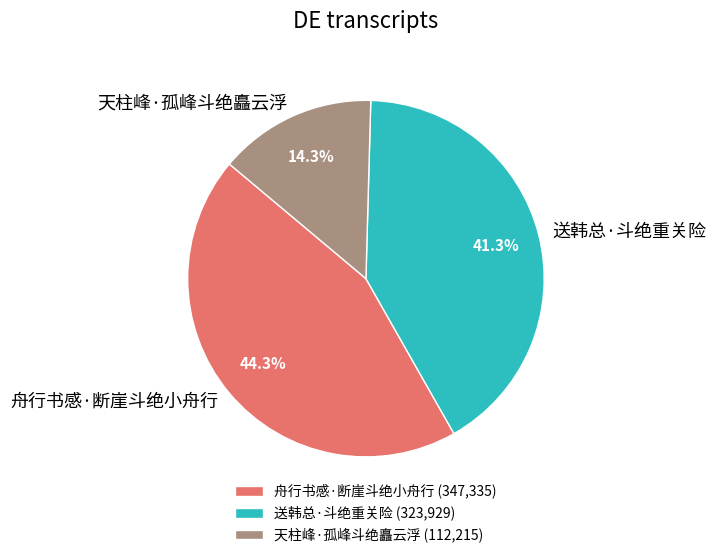

Between 送韩总·斗绝重关险 and 天柱峰·孤峰斗绝矗云浮, which is larger?

送韩总·斗绝重关险